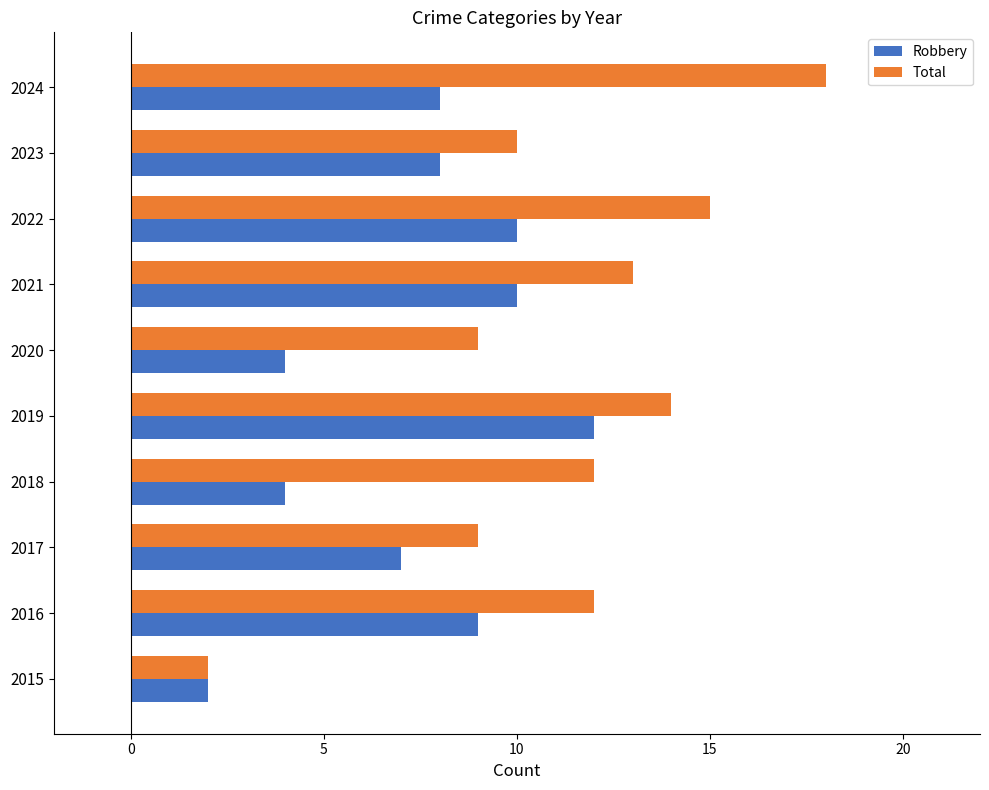

What is the sum of all Total values?

114